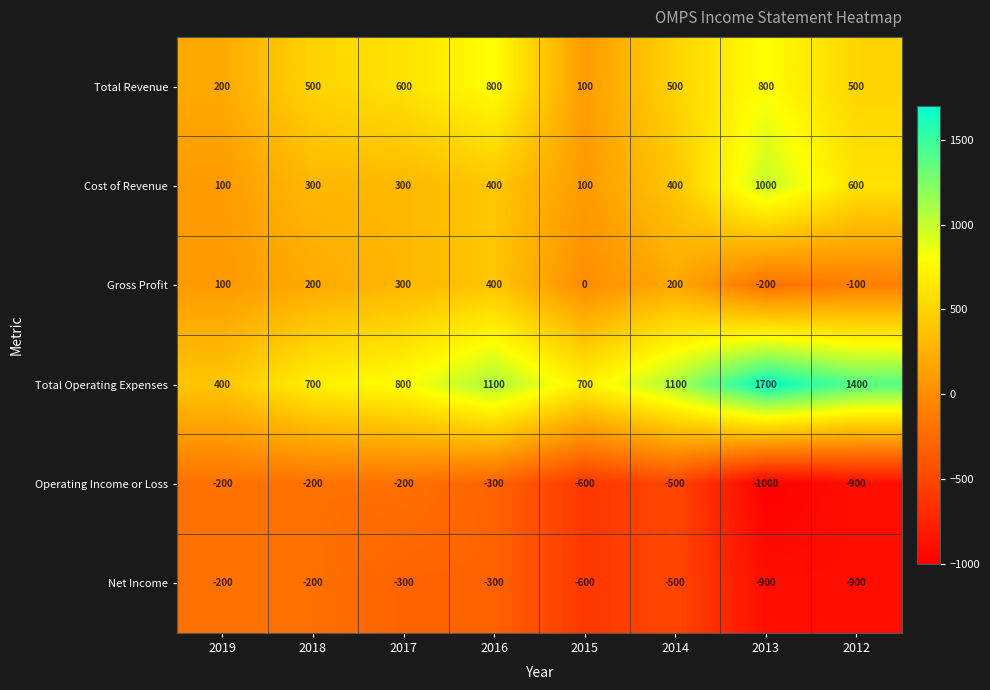

What is the maximum value for Total Revenue?

800